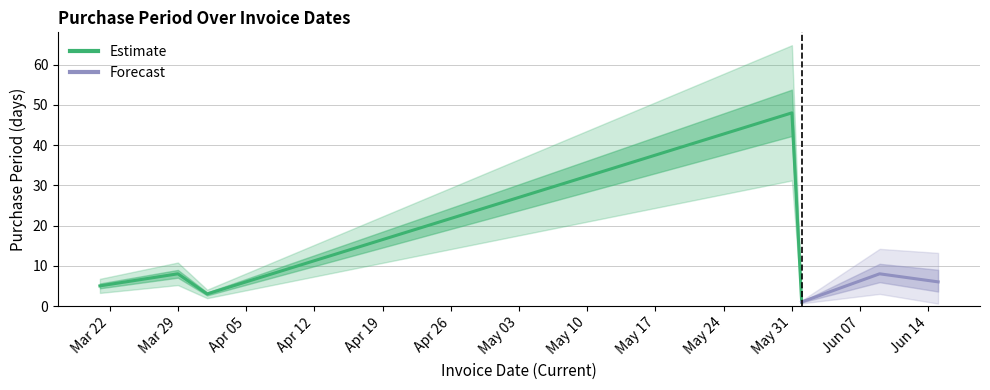

What is the ratio of the value at 2016-04-13 to the value at 2016-03-29?

1.5